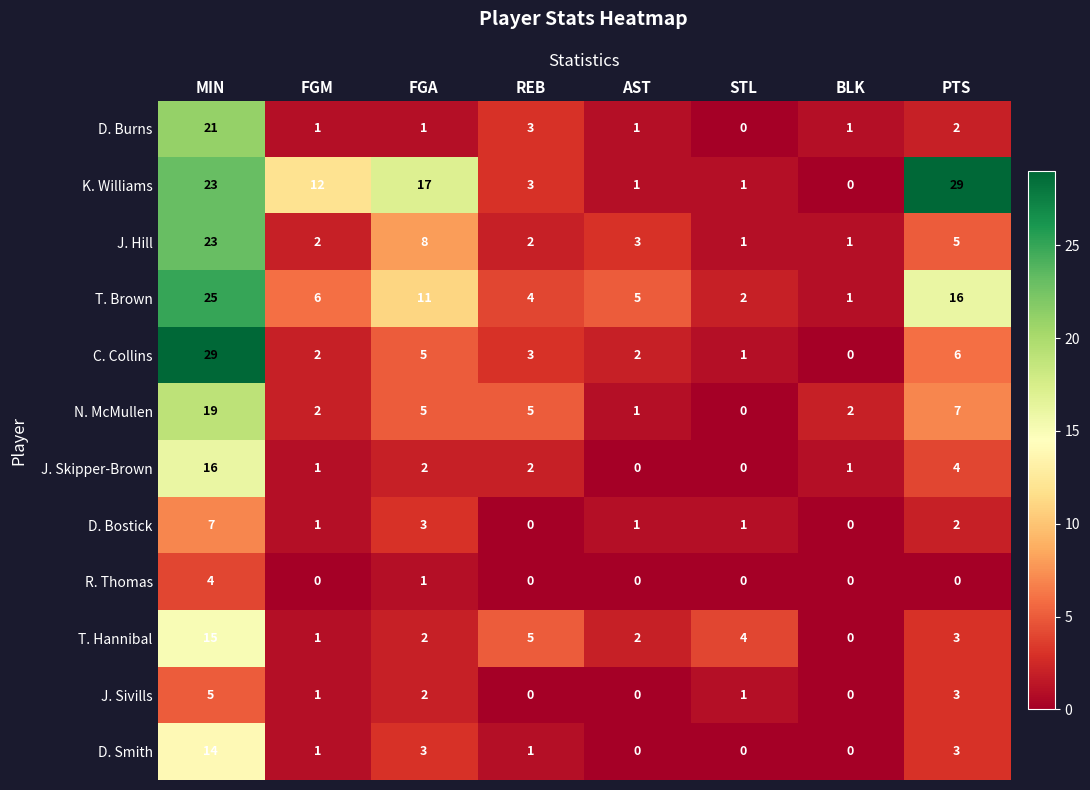

What is the difference between the highest and lowest values at REB?

5